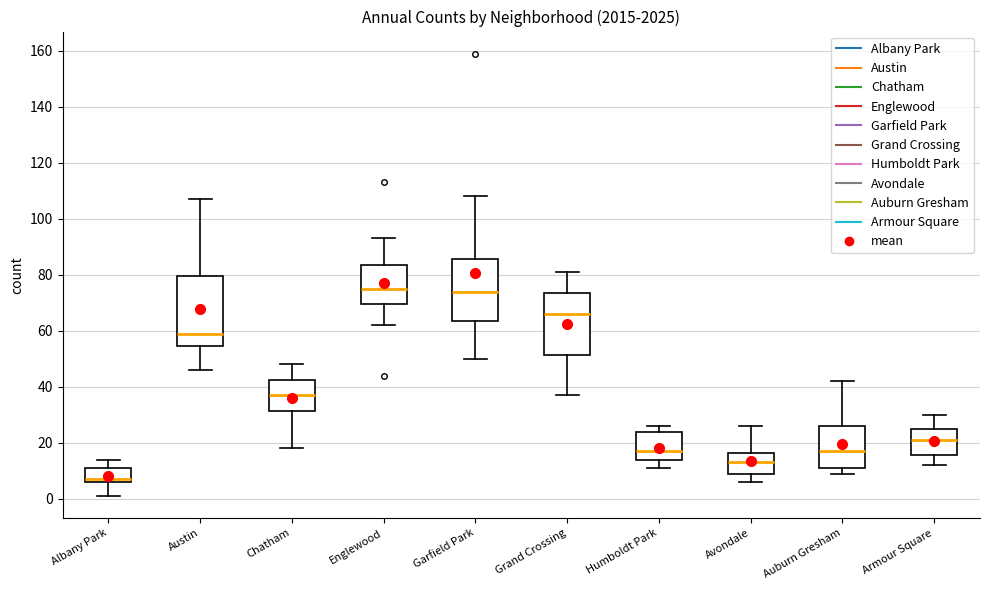

Where does the median line of the box for Englewood sit on the y-axis? The values are not printed on the chart, so give them approximately, as read against the axis.

76